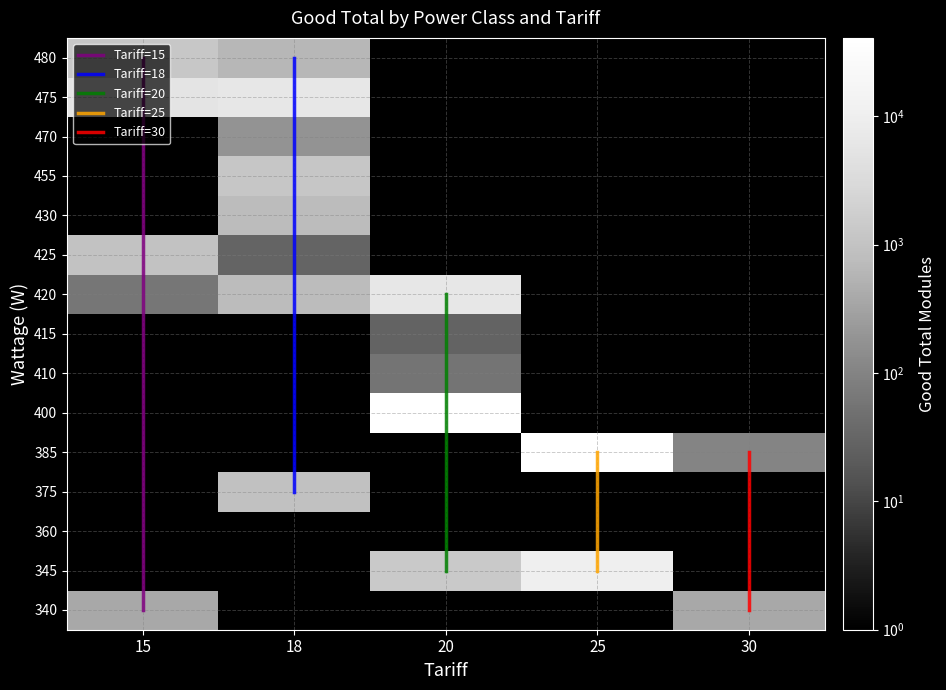

Reading left to right, list all the values displayed in this chart.

340: 30=384	20=0	25=0	18=0	15=384
345: 30=0	20=1380	25=10350	18=0	15=0
360: 30=1	20=0	25=0	18=0	15=0
375: 30=0	20=0	25=0	18=916	15=0
385: 30=106	20=0	25=40810	18=0	15=0
400: 30=0	20=40427	25=0	18=0	15=0
410: 30=0	20=58	25=0	18=0	15=0
415: 30=0	20=29	25=0	18=0	15=0
420: 30=0	20=6525	25=0	18=750	15=62
425: 30=0	20=0	25=0	18=30	15=986
430: 30=0	20=0	25=0	18=731	15=0
455: 30=0	20=0	25=0	18=1160	15=0
470: 30=0	20=0	25=0	18=184	15=0
475: 30=0	20=0	25=0	18=6354	15=5541
480: 30=0	20=0	25=0	18=622	15=1226